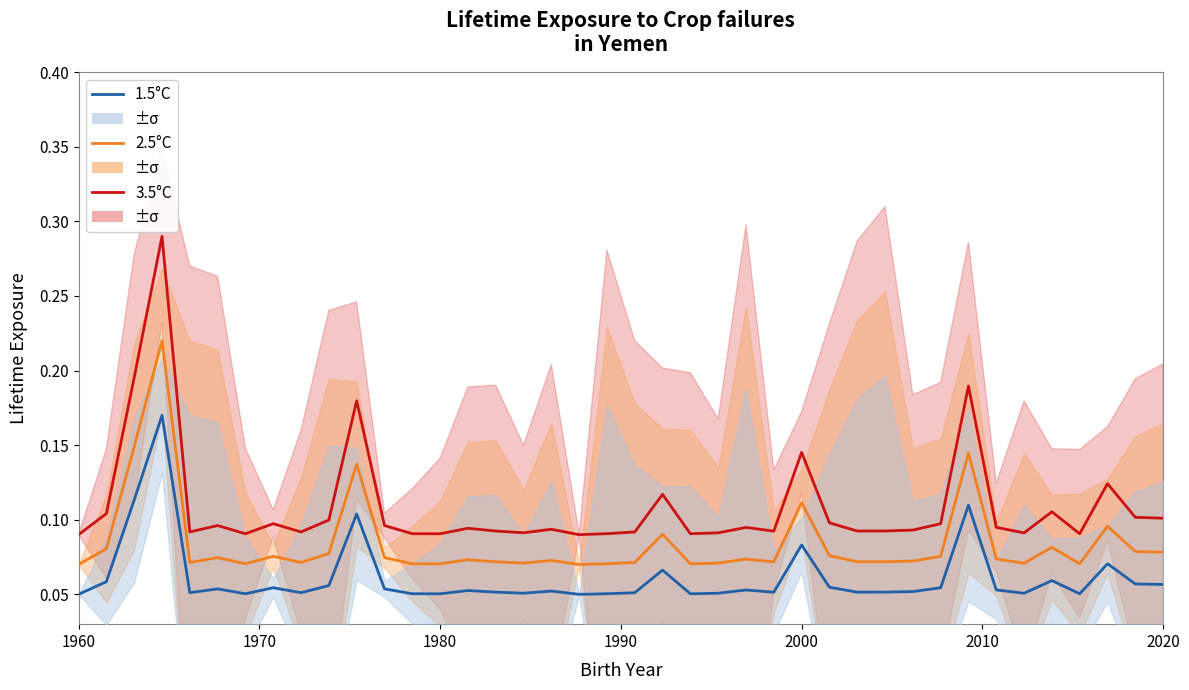

What is the greatest value displayed?

0.3